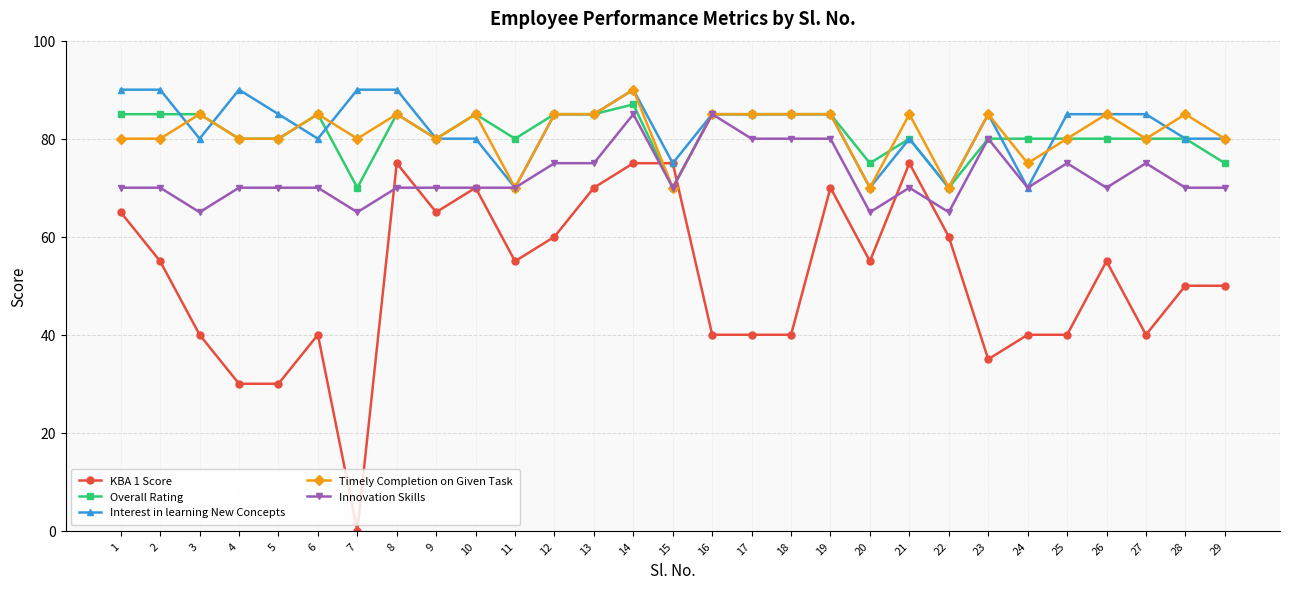

Reading left to right, what are all the values shown in this chart?

KBA 1 Score: 1=65	2=55	3=40	4=30	5=30	6=40	7=0	8=75	9=65	10=70	11=55	12=60	13=70	14=75	15=75	16=40	17=40	18=40	19=70	20=55	21=75	22=60	23=35	24=40	25=40	26=55	27=40	28=50	29=50
Overall Rating: 1=85	2=85	3=85	4=80	5=80	6=85	7=70	8=85	9=80	10=85	11=80	12=85	13=85	14=87	15=70	16=85	17=85	18=85	19=85	20=75	21=80	22=70	23=80	24=80	25=80	26=80	27=80	28=80	29=75
Interest in learning New Concepts: 1=90	2=90	3=80	4=90	5=85	6=80	7=90	8=90	9=80	10=80	11=70	12=85	13=85	14=90	15=75	16=85	17=85	18=85	19=85	20=70	21=80	22=70	23=85	24=70	25=85	26=85	27=85	28=80	29=80
Timely Completion on Given Task: 1=80	2=80	3=85	4=80	5=80	6=85	7=80	8=85	9=80	10=85	11=70	12=85	13=85	14=90	15=70	16=85	17=85	18=85	19=85	20=70	21=85	22=70	23=85	24=75	25=80	26=85	27=80	28=85	29=80
Innovation Skills: 1=70	2=70	3=65	4=70	5=70	6=70	7=65	8=70	9=70	10=70	11=70	12=75	13=75	14=85	15=70	16=85	17=80	18=80	19=80	20=65	21=70	22=65	23=80	24=70	25=75	26=70	27=75	28=70	29=70